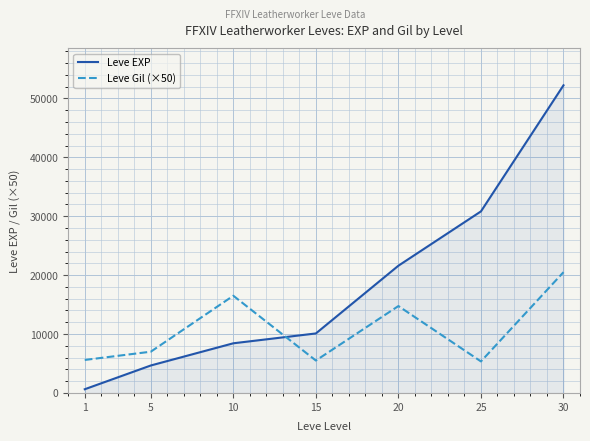

In Leve Gil (×50), how many points are lower than both neighbors (excluding endpoints)?

2